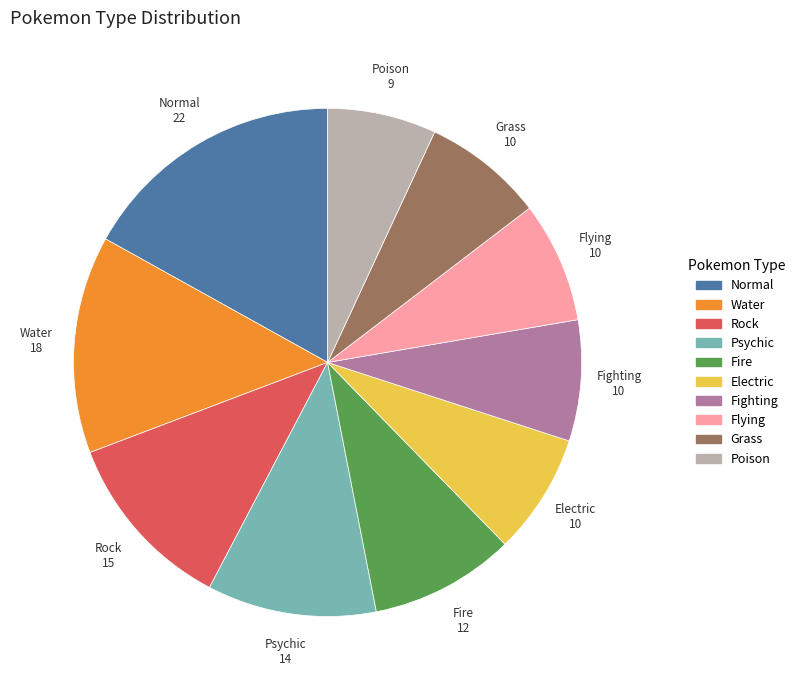

Which slice is the smallest?

Poison